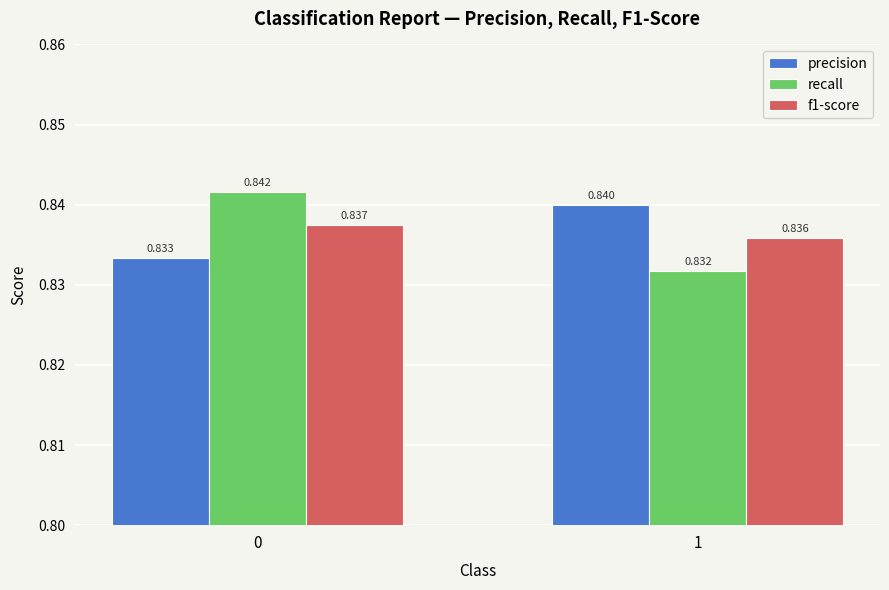

Which series changed the most between 0 and 1?

recall